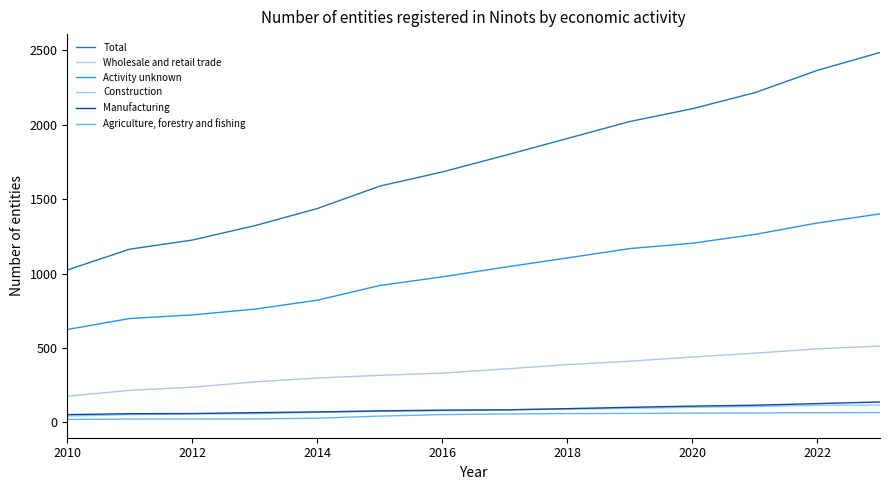

How many lines are shown in the chart?

6